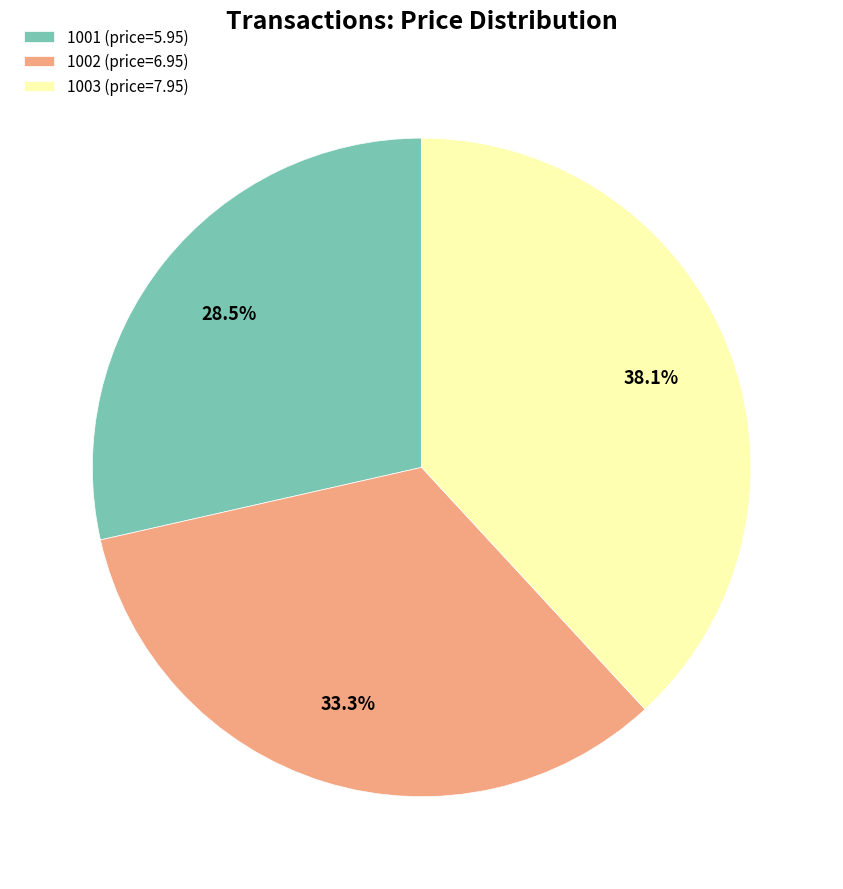

Approximately how many times larger is the value at 1003 compared to 1002?

1.1